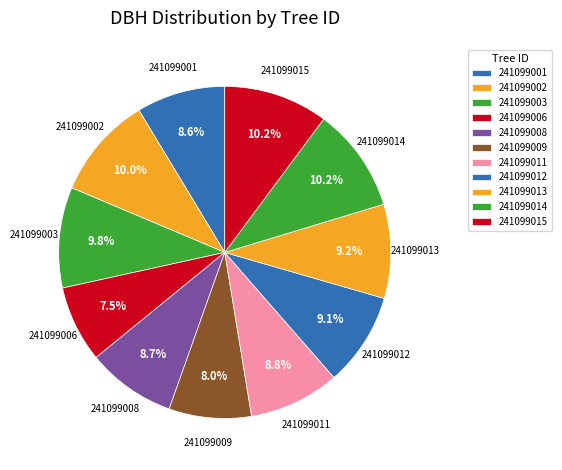

What portion of the pie excludes 241099001?

91.4%